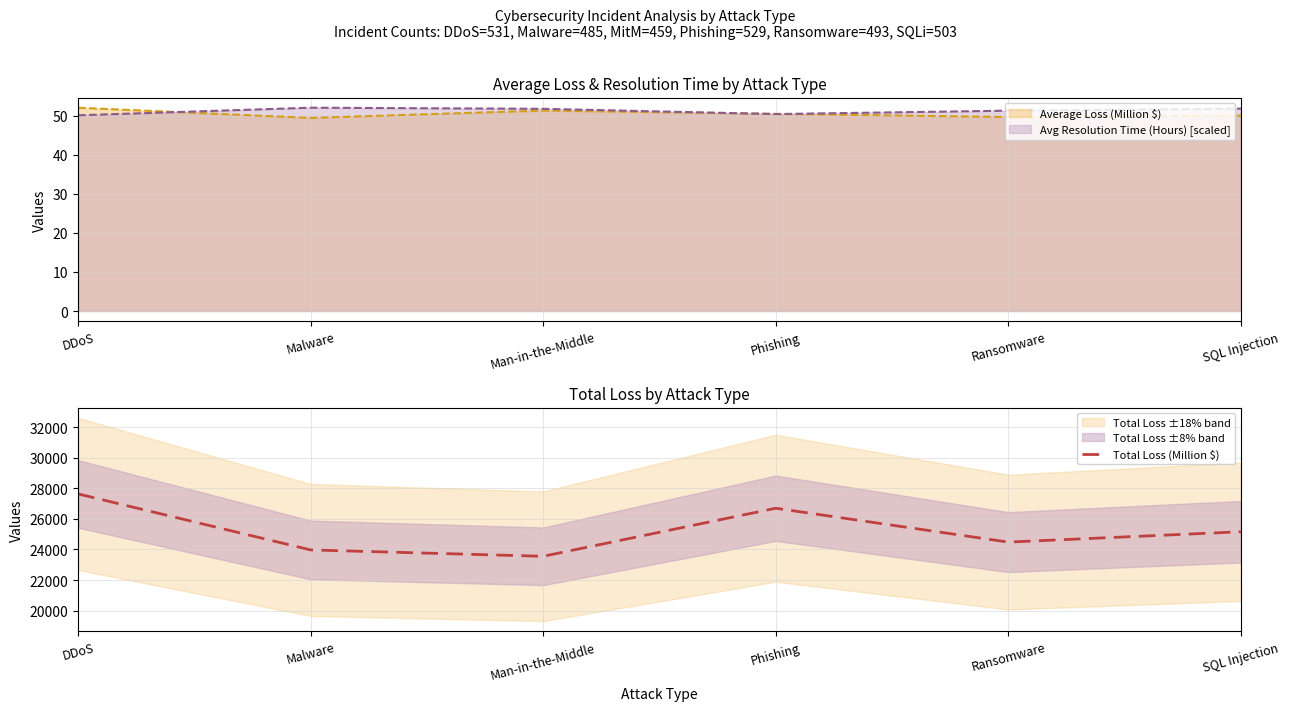

List the labels in order of value, largest first.

DDoS, Phishing, SQL Injection, Ransomware, Malware, Man-in-the-Middle